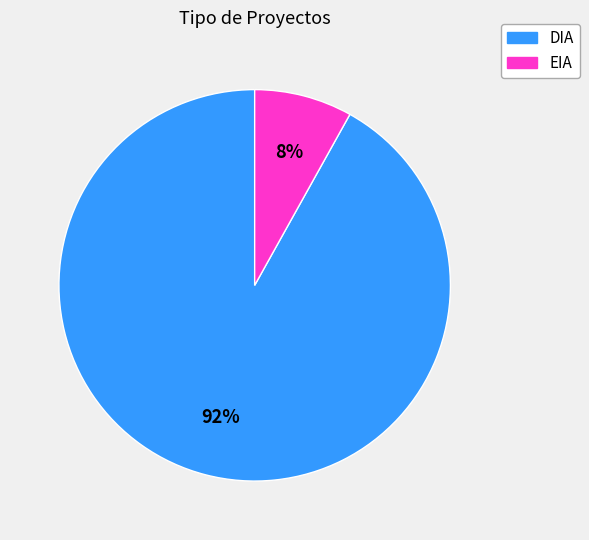

Which has a higher value, DIA or EIA?

DIA